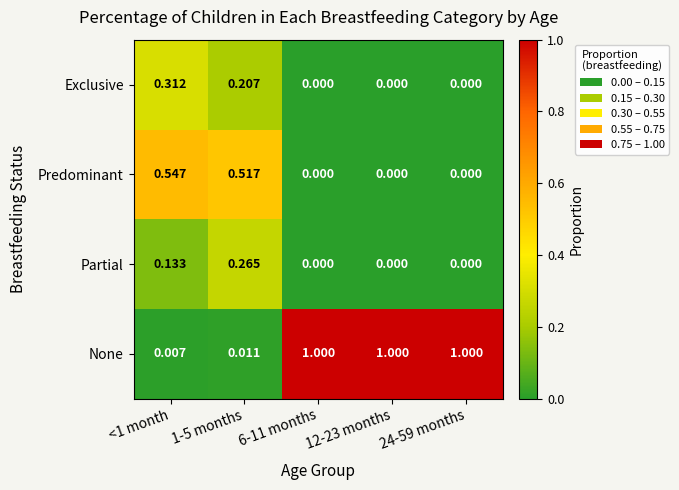

Which series has the widest spread of values?

None